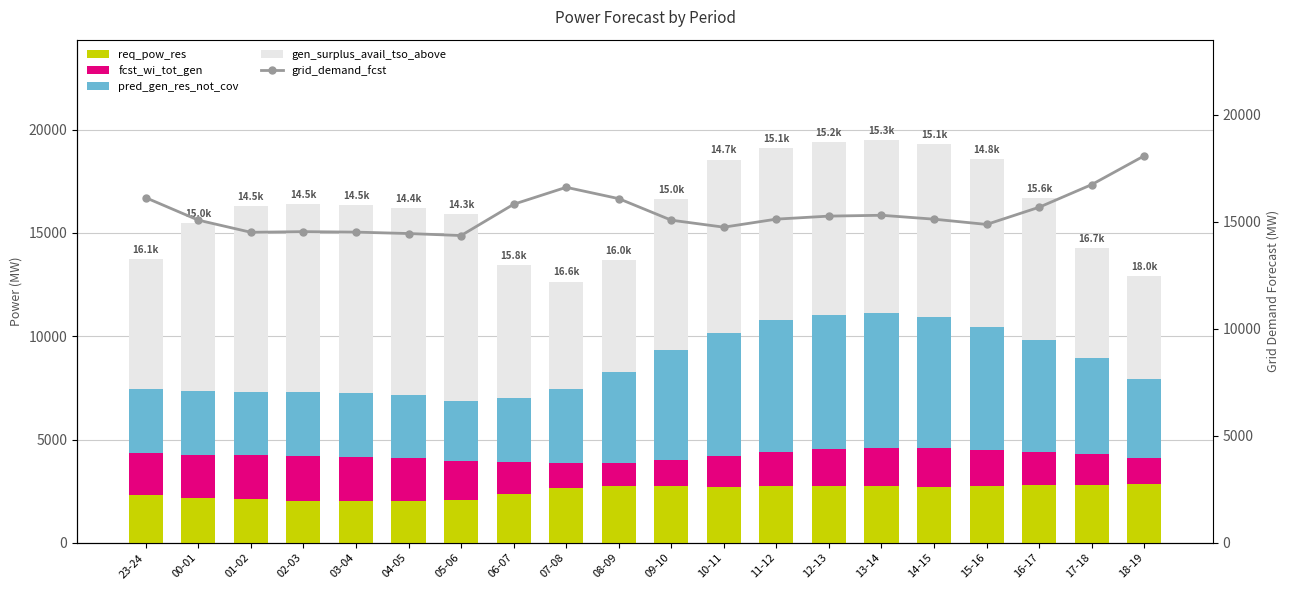

Where is fcst_wi_tot_gen nearest to the value 1648?

16-17